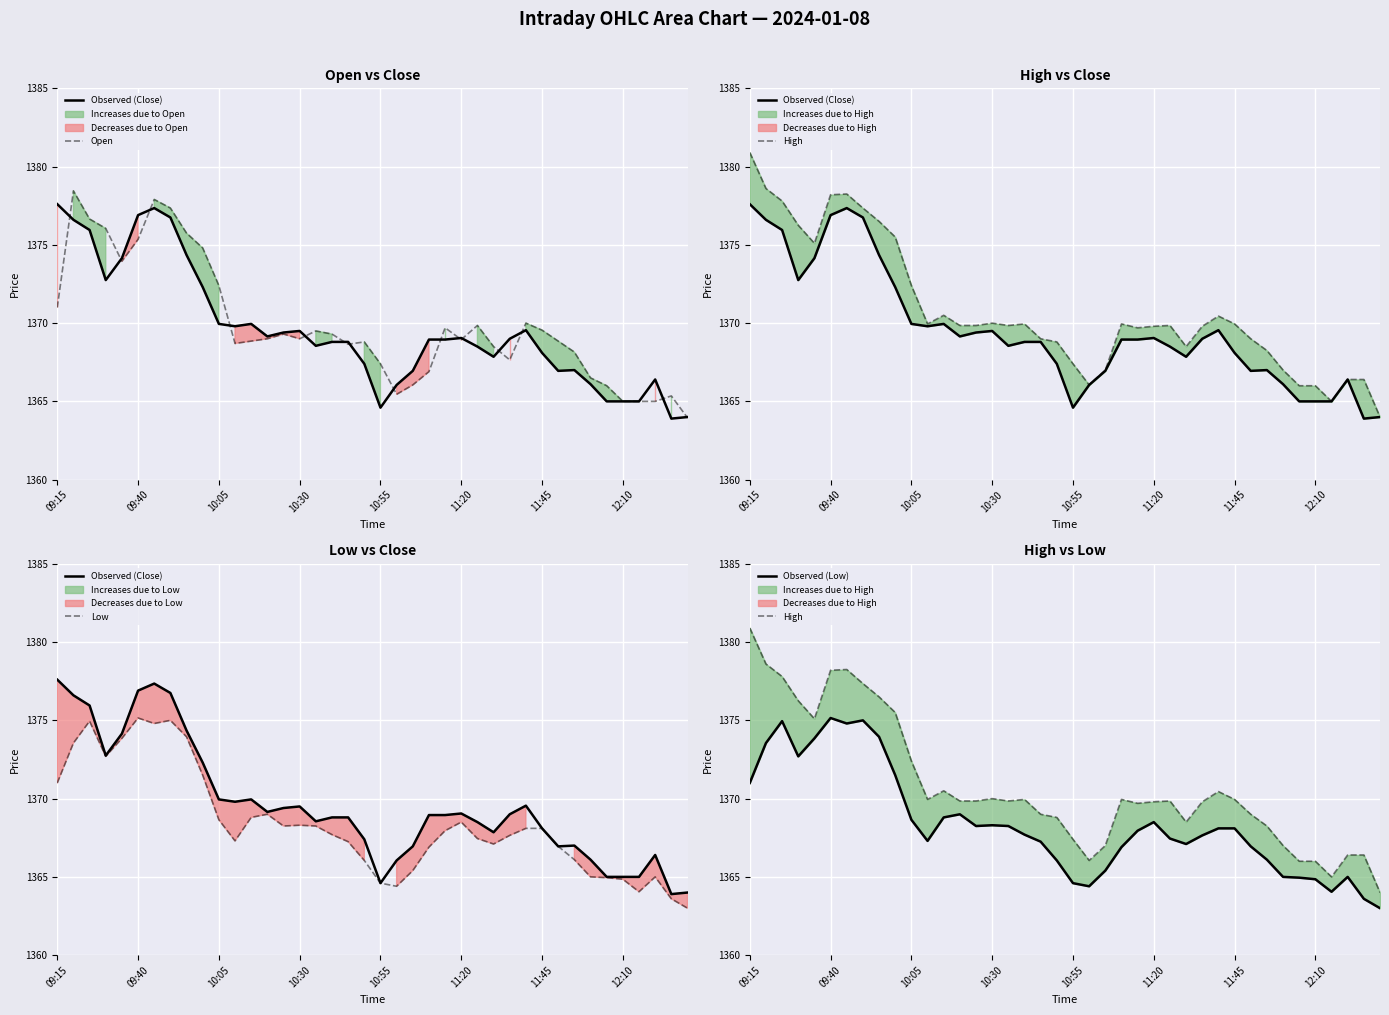

True or false: Open and Observed (Low) intersect in this chart.

False